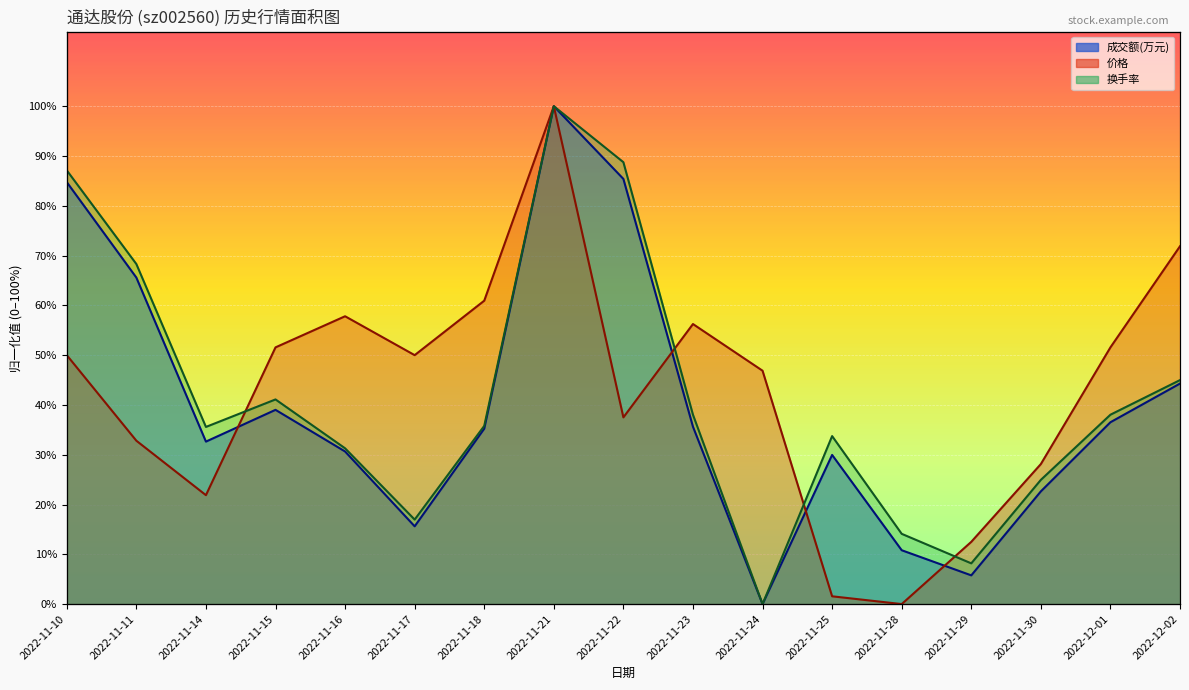

Reading right to left, extract all data points from this chart.

成交额(万元): 44.3	36.5	22.6	5.8	10.8	30.0	0.0	35.6	85.4	100.0	35.2	15.6	30.6	39.0	32.6	65.6	84.8
价格: 71.9	51.6	28.1	12.5	0.0	1.6	46.9	56.2	37.5	100.0	60.9	50.0	57.8	51.6	21.9	32.8	50.0
换手率: 45.0	38.0	24.9	8.2	14.1	33.7	0.0	38.0	88.8	100.0	35.8	17.0	31.3	41.1	35.6	68.3	87.1